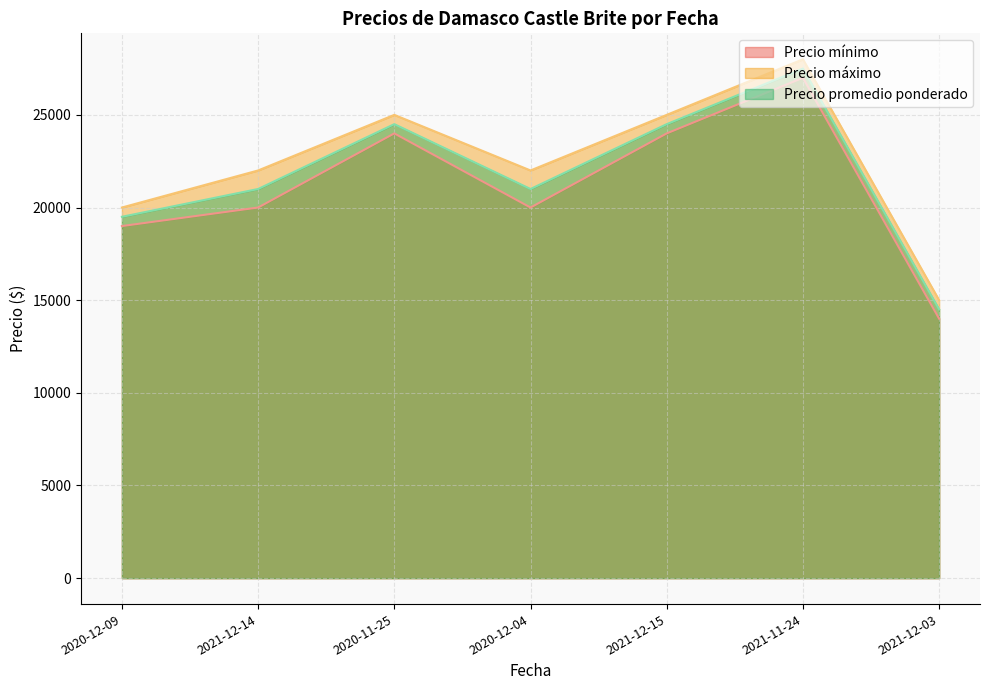

What is the label of the 6th point from the left?

2021-11-24